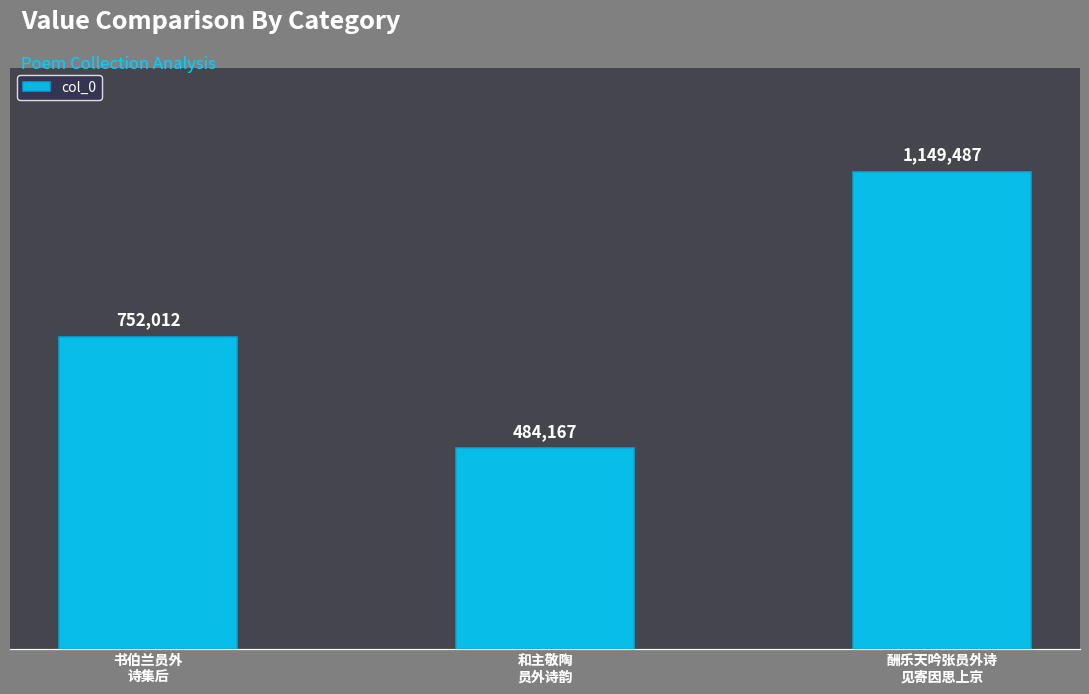

How many values are between 484167 and 1149487?

3